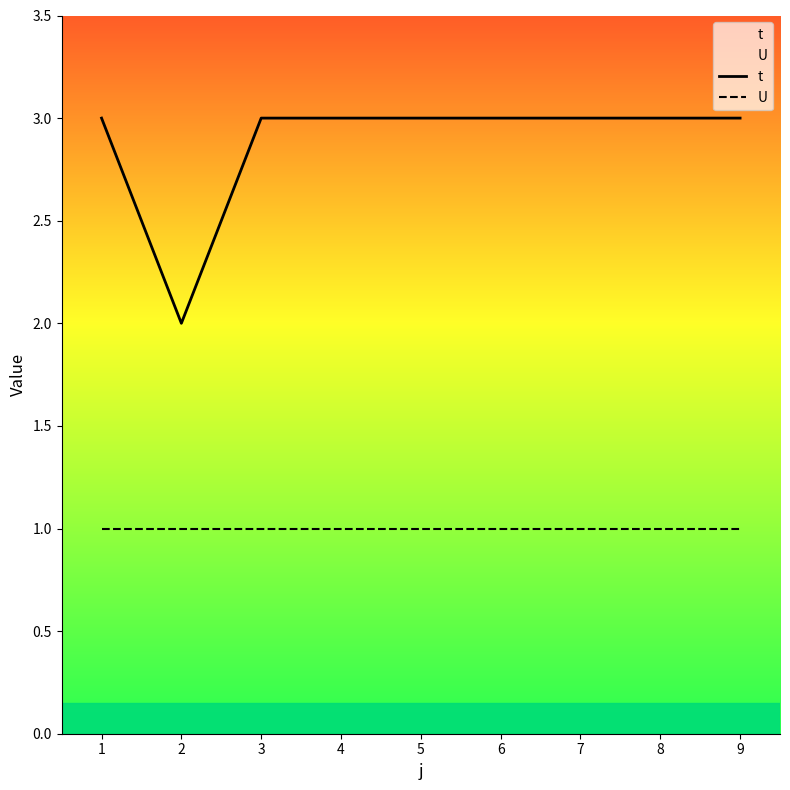

What is the sum of the t values at 1 and 6?

6